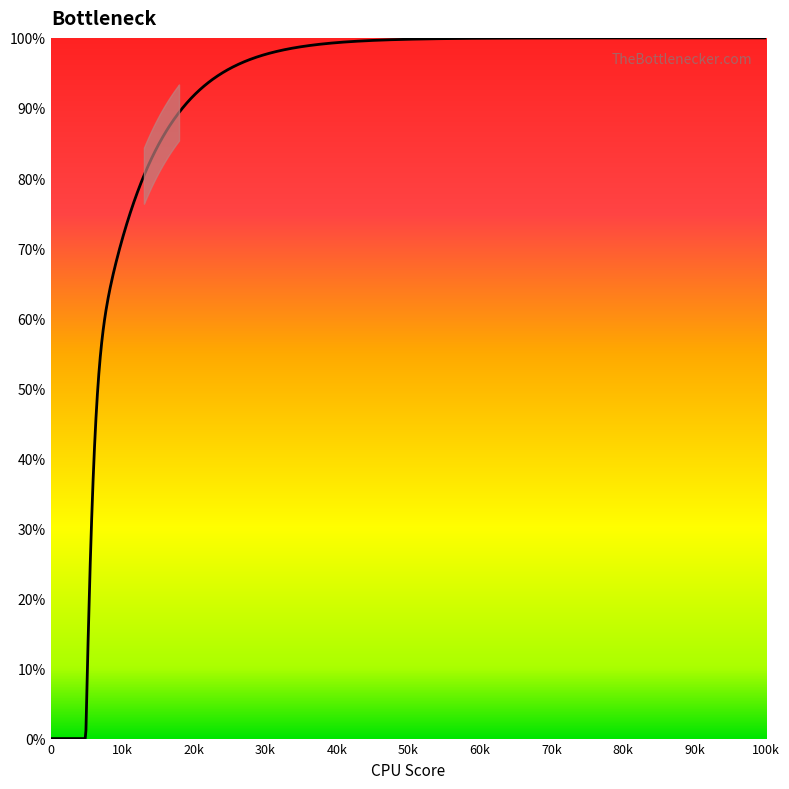

Between 1 and 1, which is larger?

1